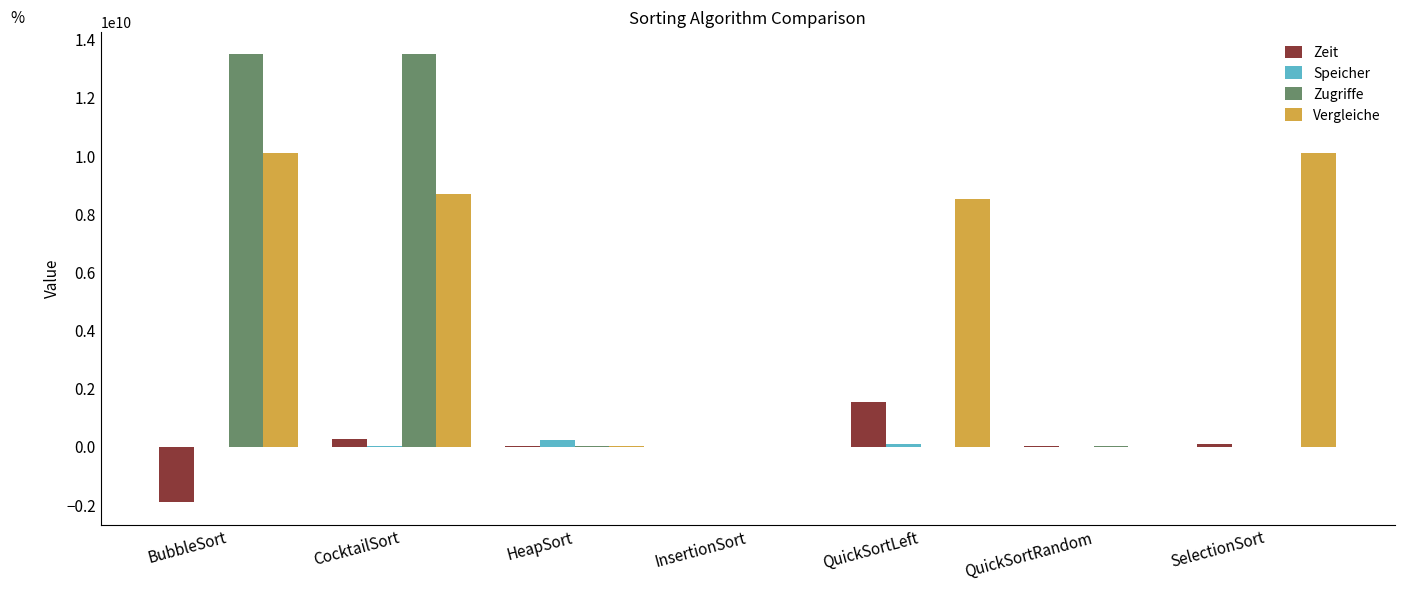

Which series changed the most between QuickSortRandom and SelectionSort?

Vergleiche